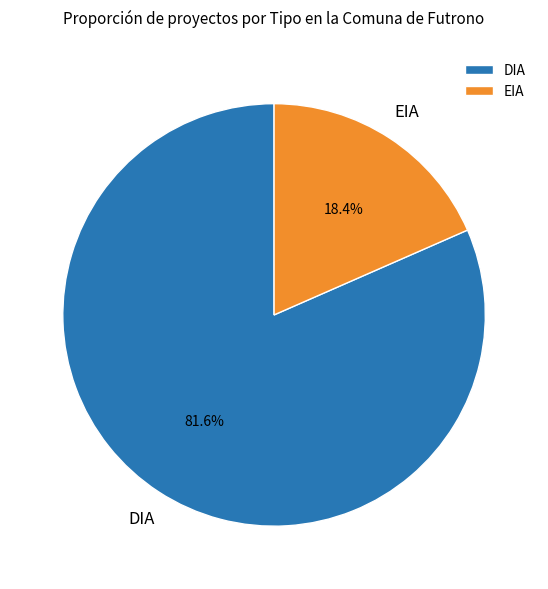

The EIA slice represents 13% of the pie. True or false?

False